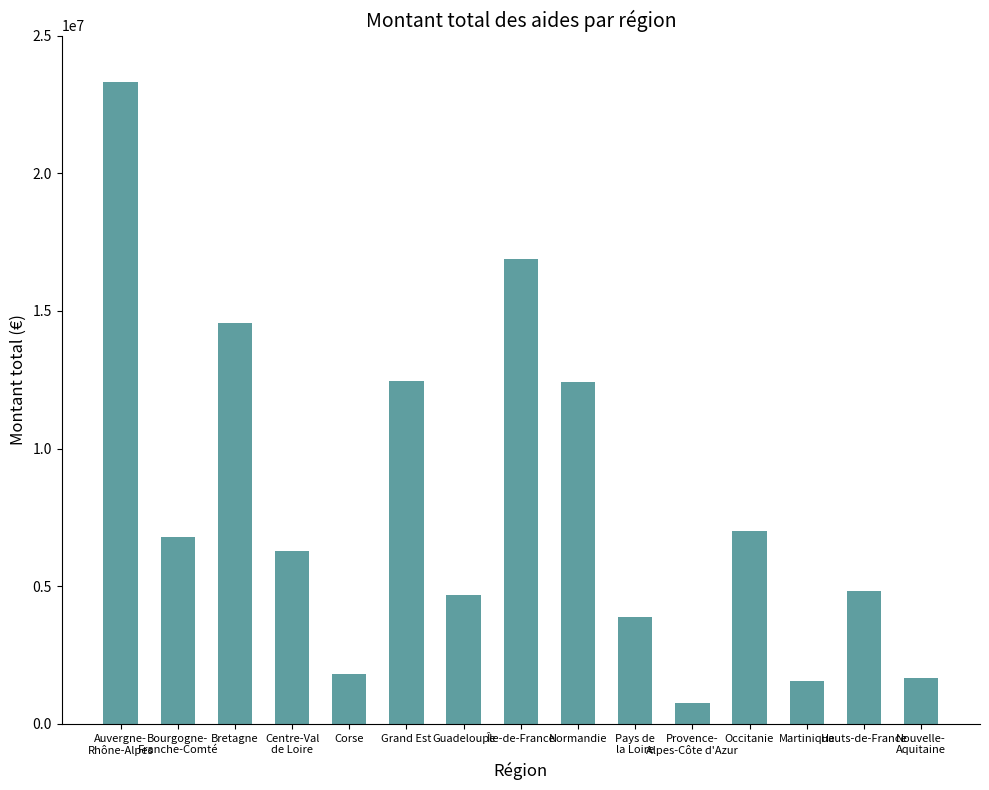

How many bars are there in total?

15